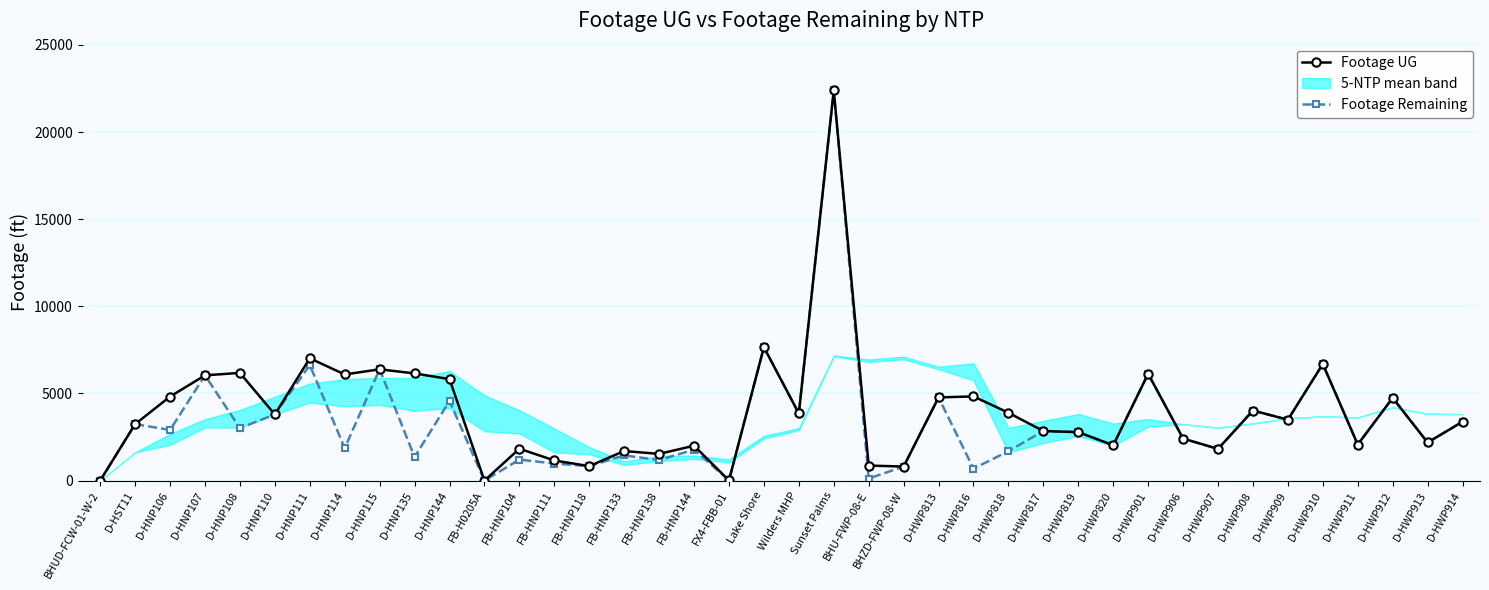

Is this an area chart (filled region under the line)?

No